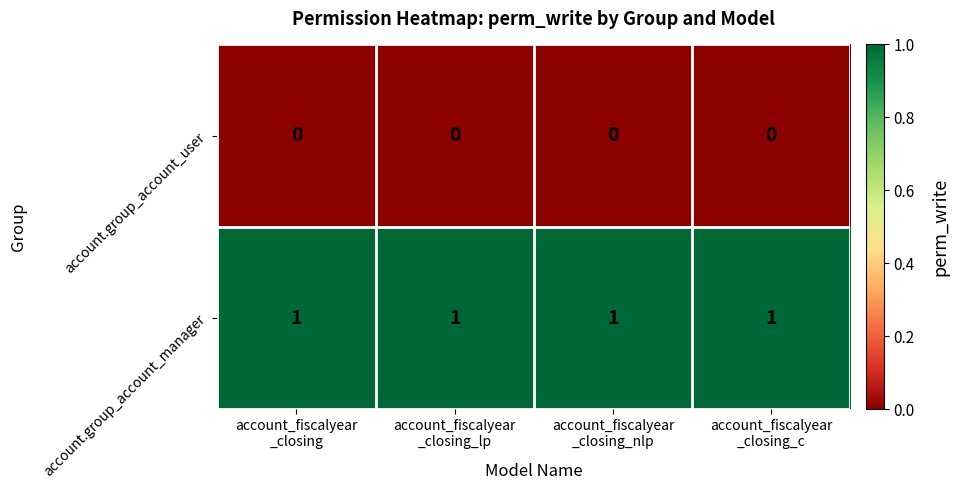

What is the difference between the highest and lowest values at account_fiscalyear
_closing_nlp?

1